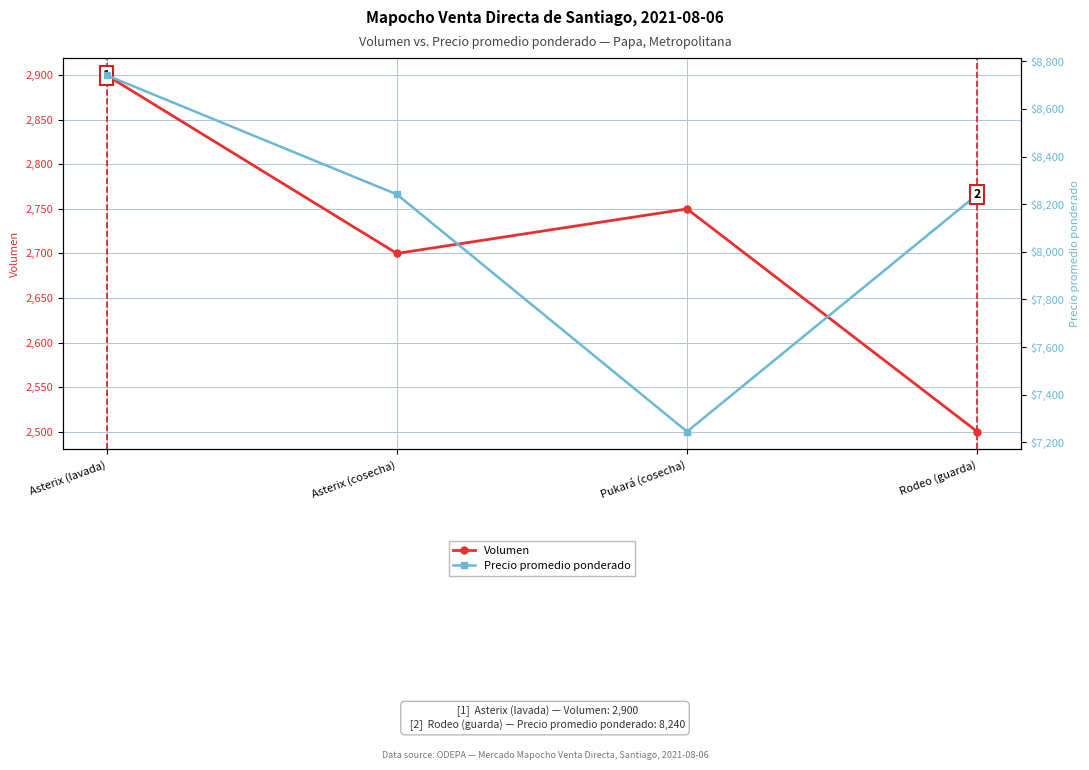

Where does the Precio promedio ponderado series first go above 8241?

Asterix (lavada)